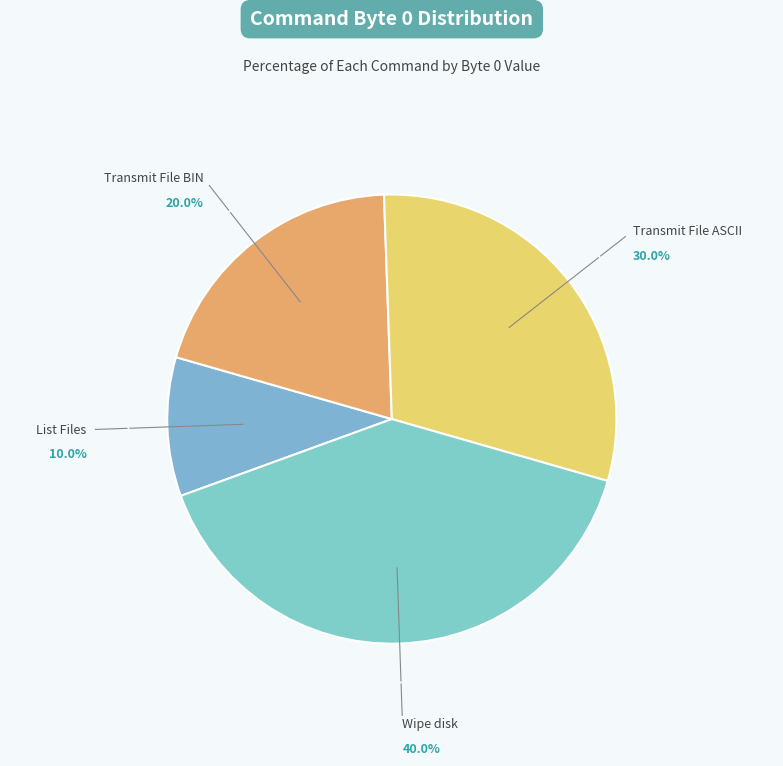

Which slice is the smallest?

List Files